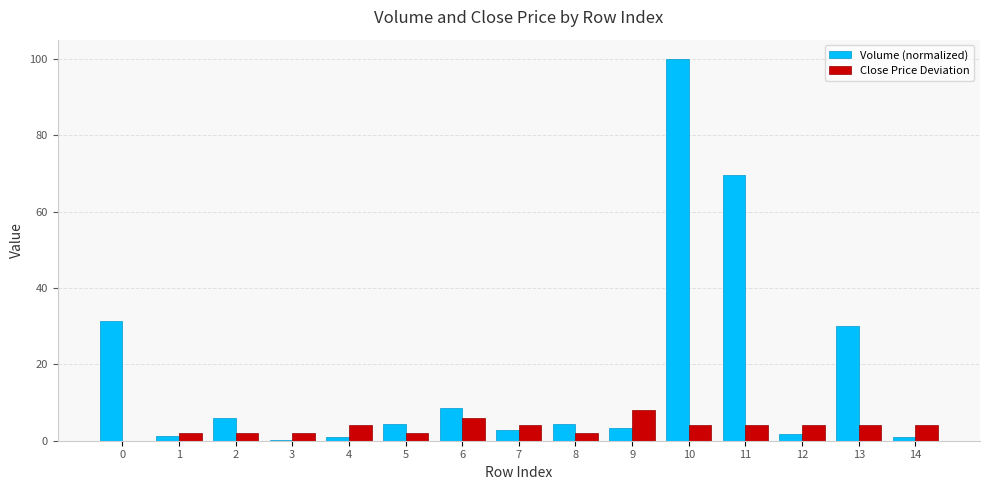

What is the sum of all Close Price Deviation values?

52.0